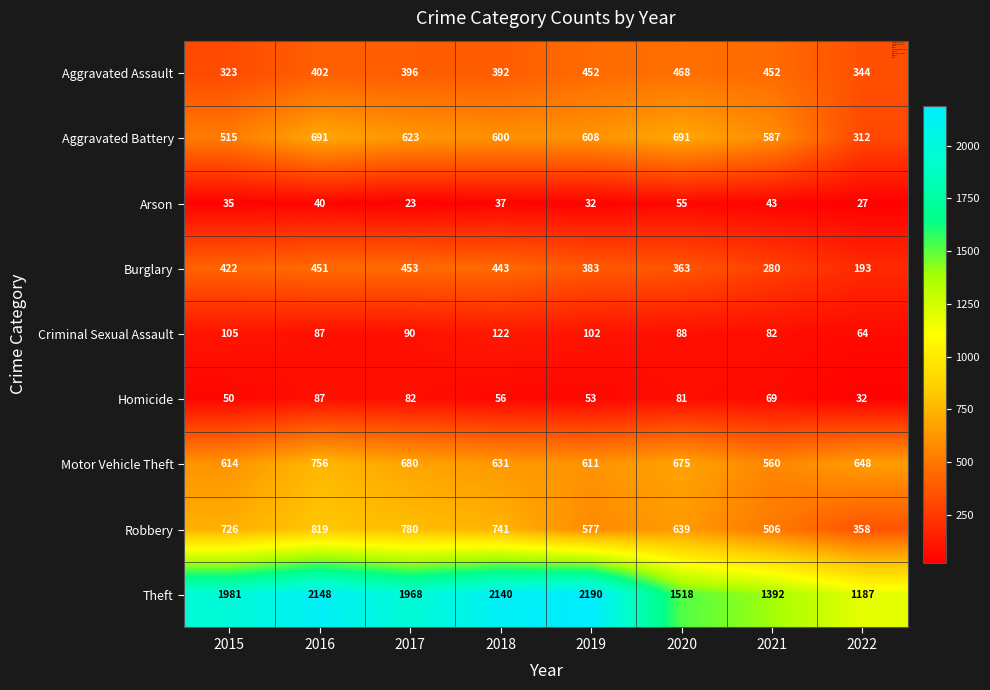

Where does the Aggravated Battery series first go above 608?

2016